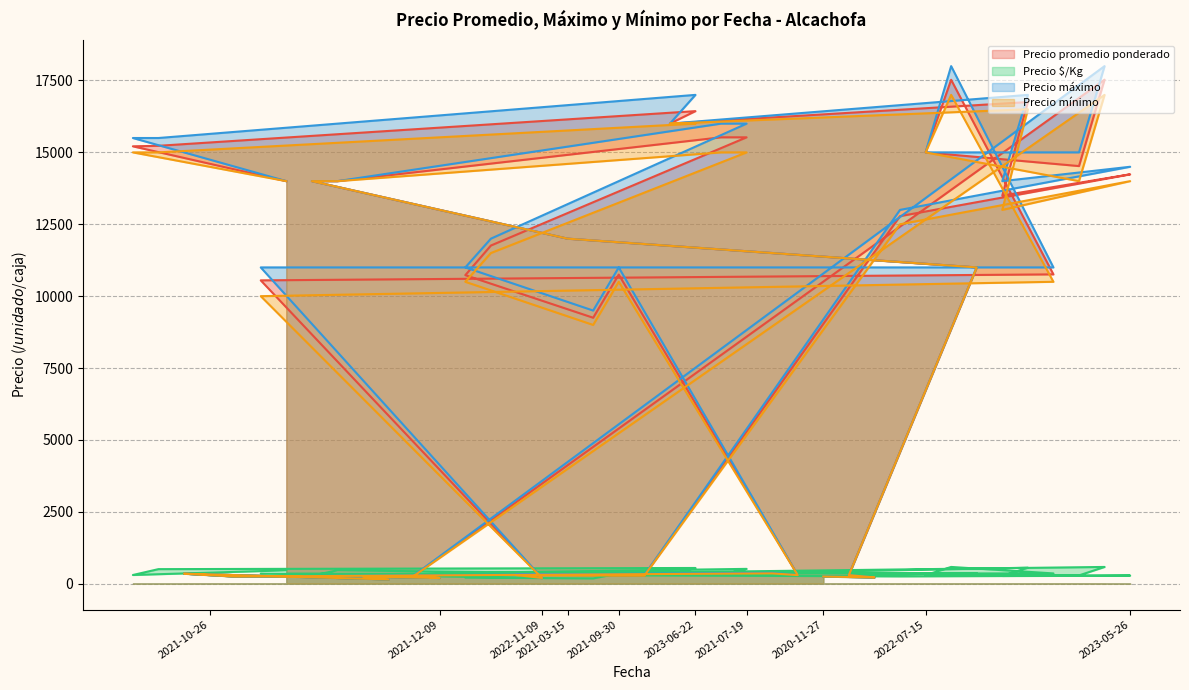

How many values in the Precio máximo series exceed 11000?

19